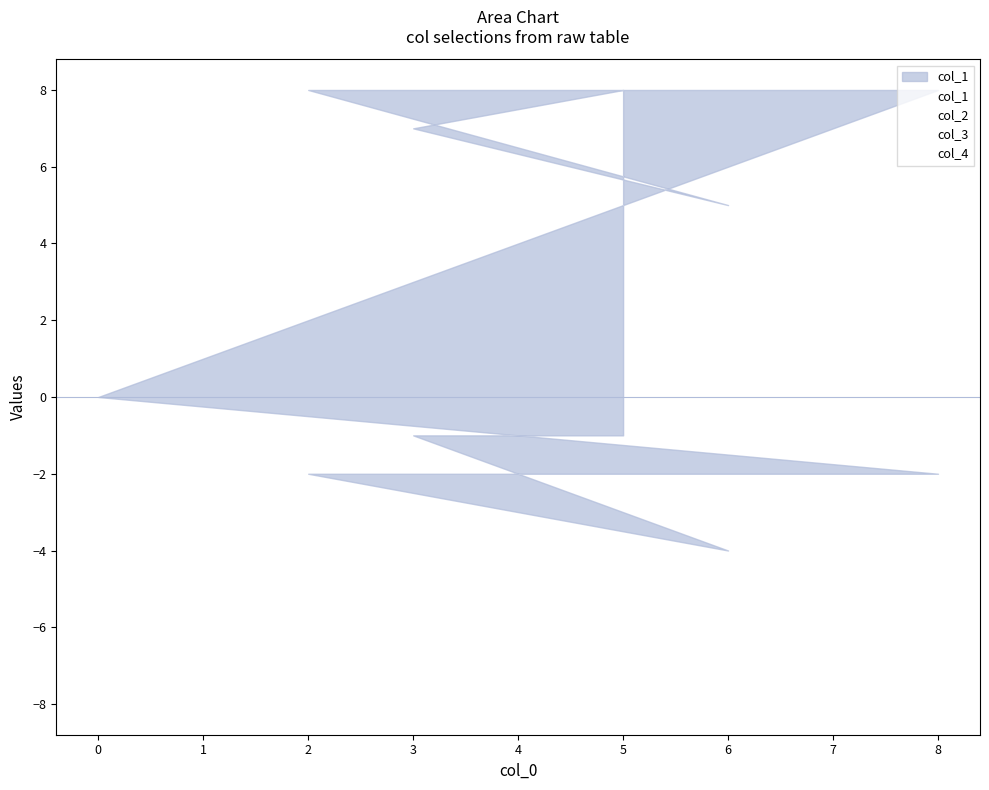

Rank the categories by col_4 value from highest to lowest.

2, 6, 3, 8, 5, 0